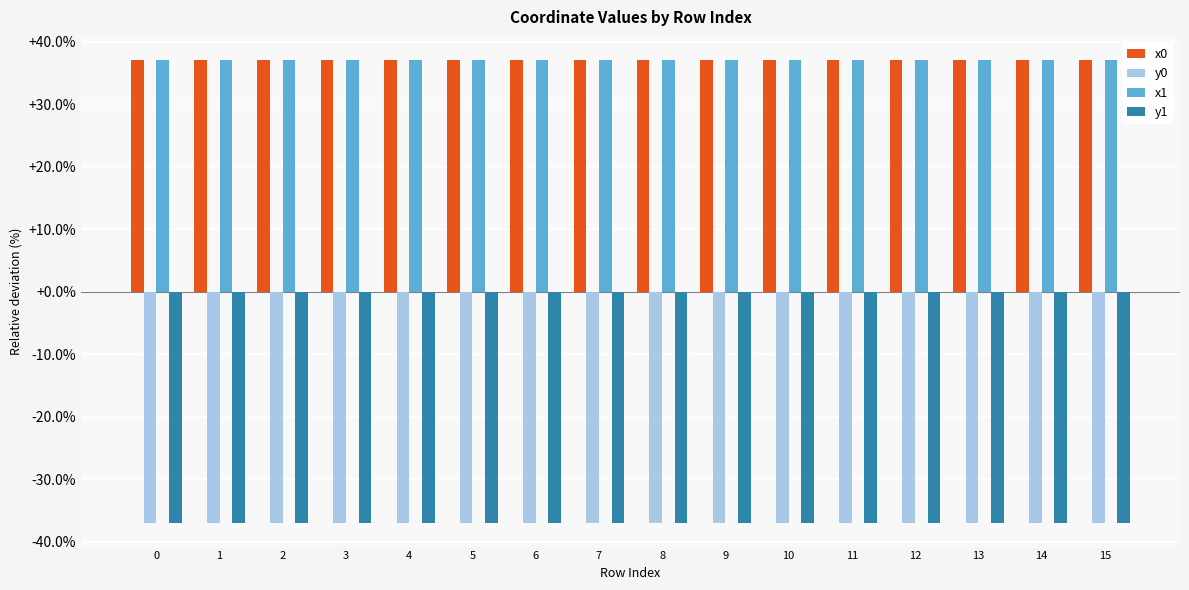

Is the value of x0 at 10 greater than the value of y1 at 8?

Yes